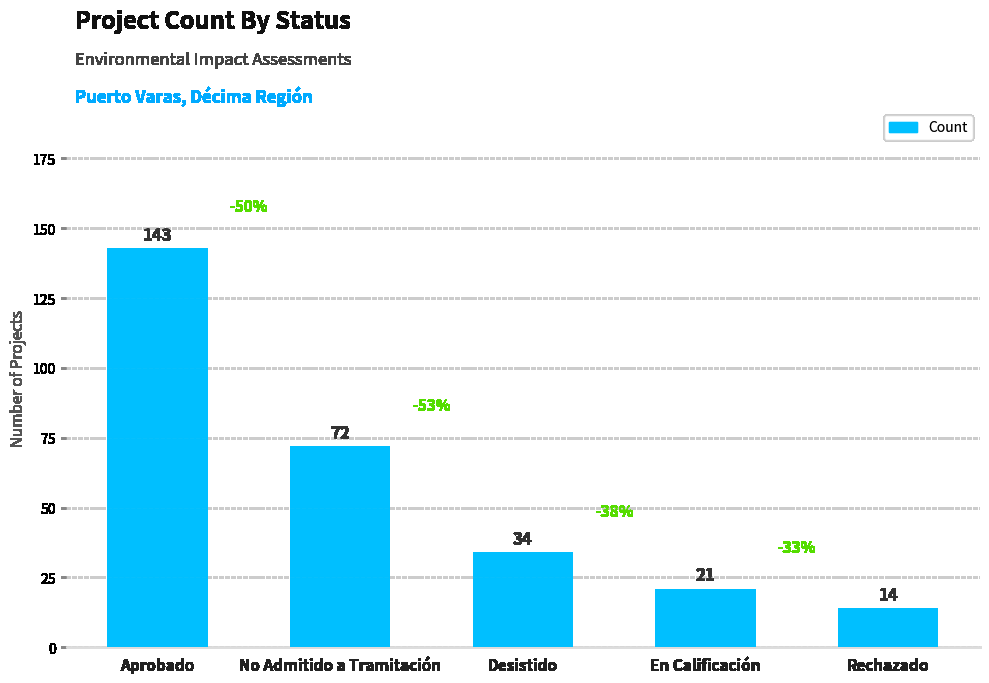

Reading left to right, extract all data points from this chart.

Aprobado=143	No Admitido a Tramitación=72	Desistido=34	En Calificación=21	Rechazado=14